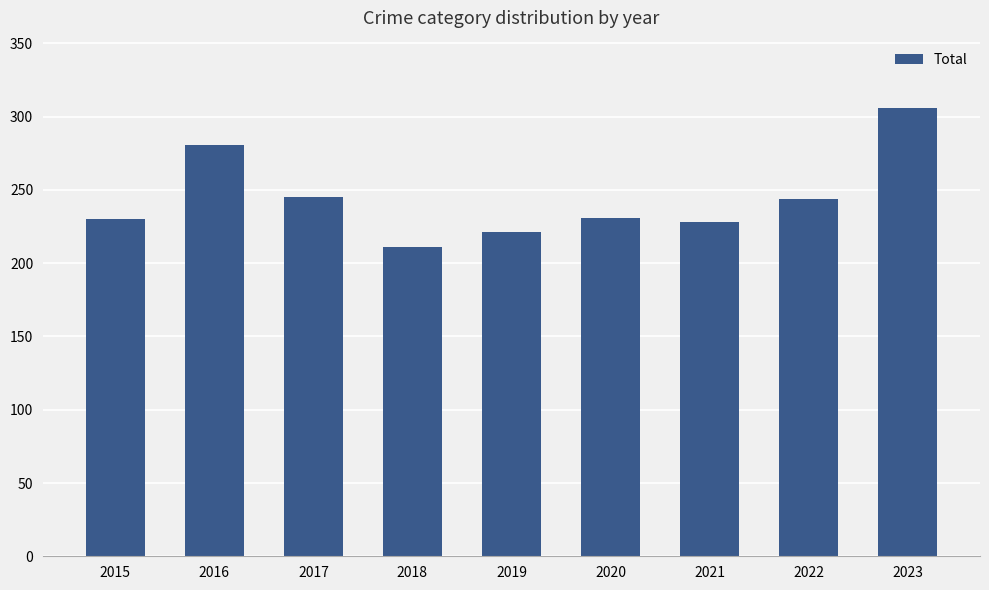

How many data points are less than 231?

4